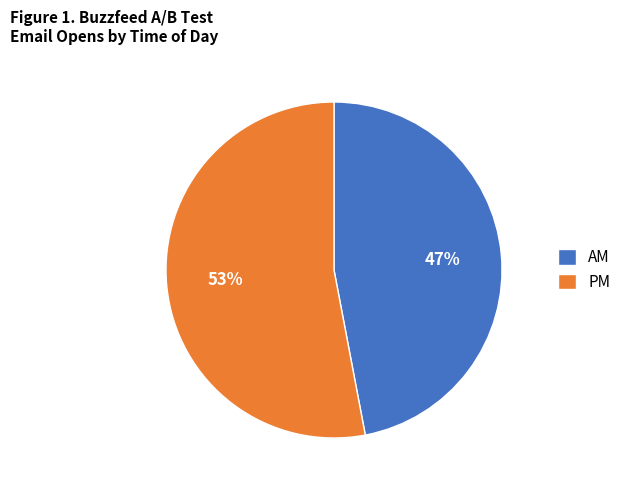

What is the majority slice?

PM